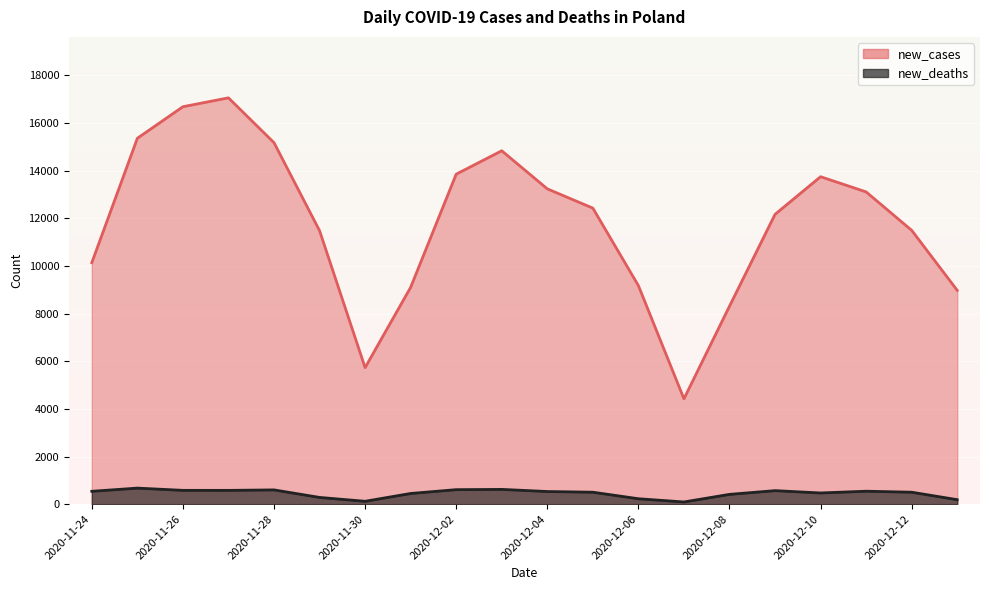

True or false: new_deaths and new_cases intersect in this chart.

False